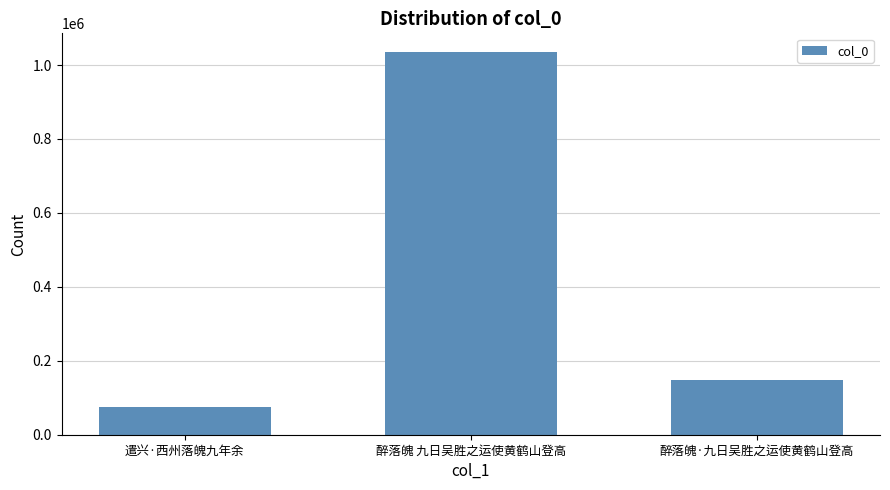

Between 遣兴·西州落魄九年余 and 醉落魄·九日吴胜之运使黄鹤山登高, which is larger?

醉落魄·九日吴胜之运使黄鹤山登高